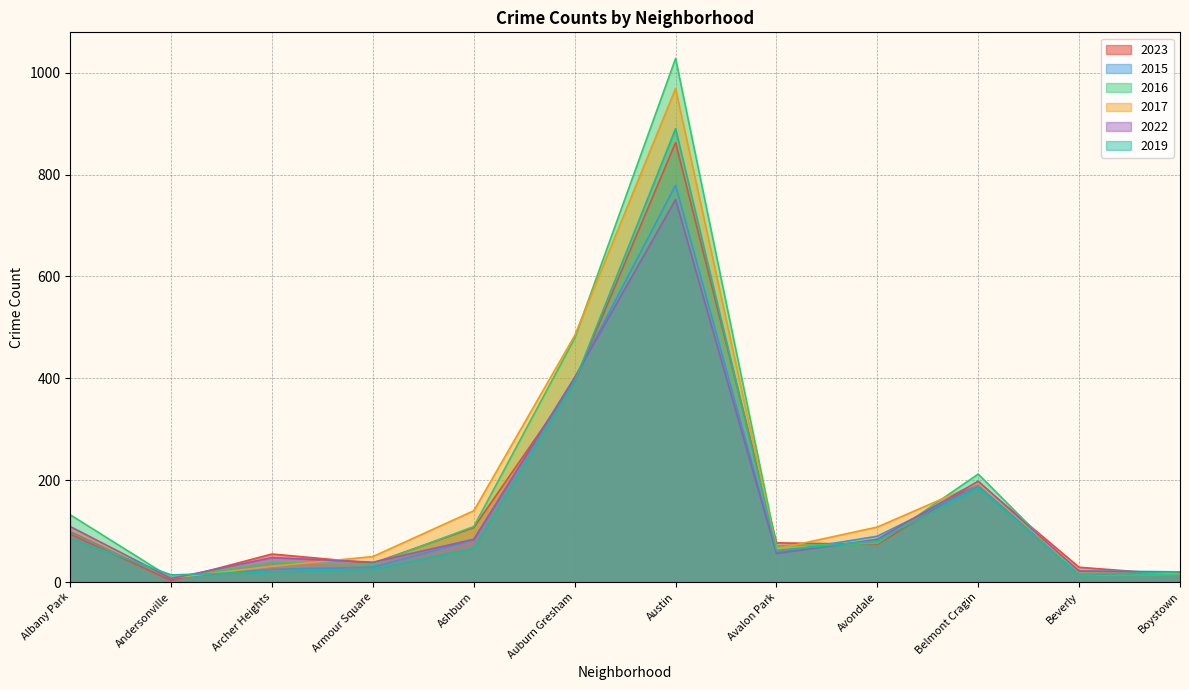

Which label corresponds to the smallest value in the chart?

Andersonville